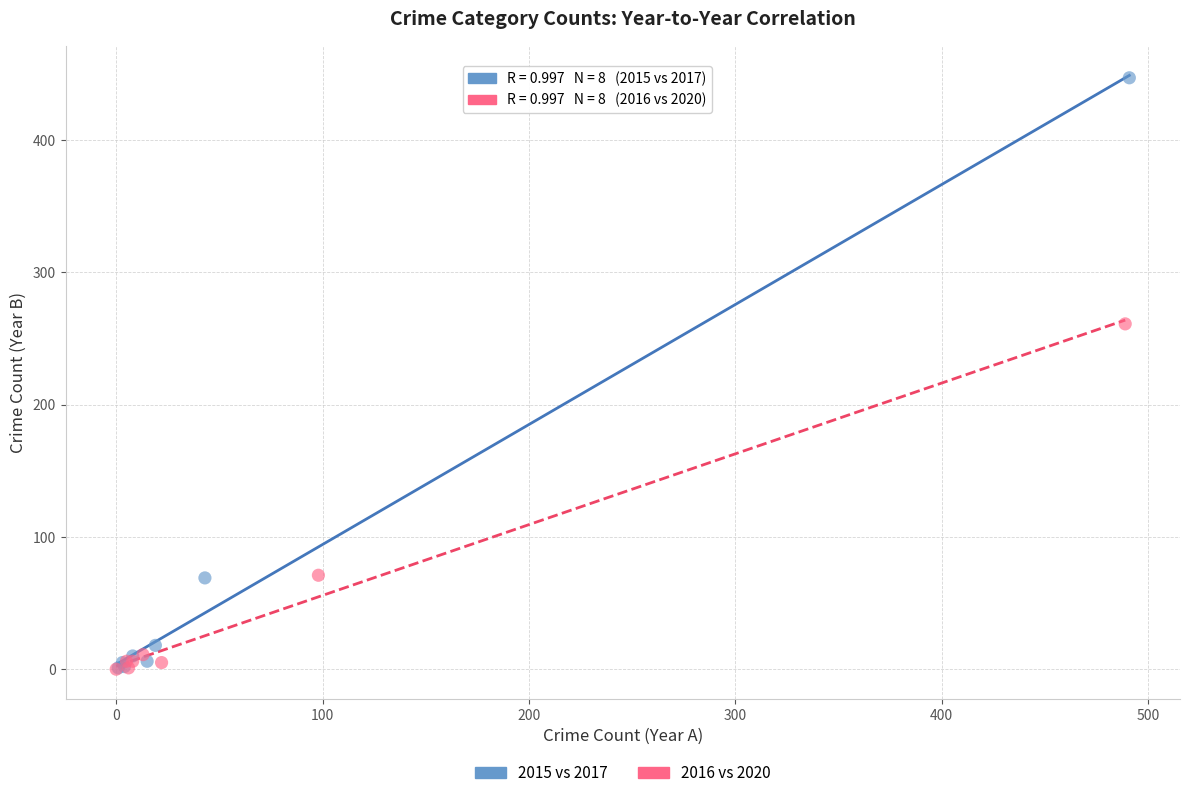

Which series reaches the maximum Y coordinate?

2015 vs 2017